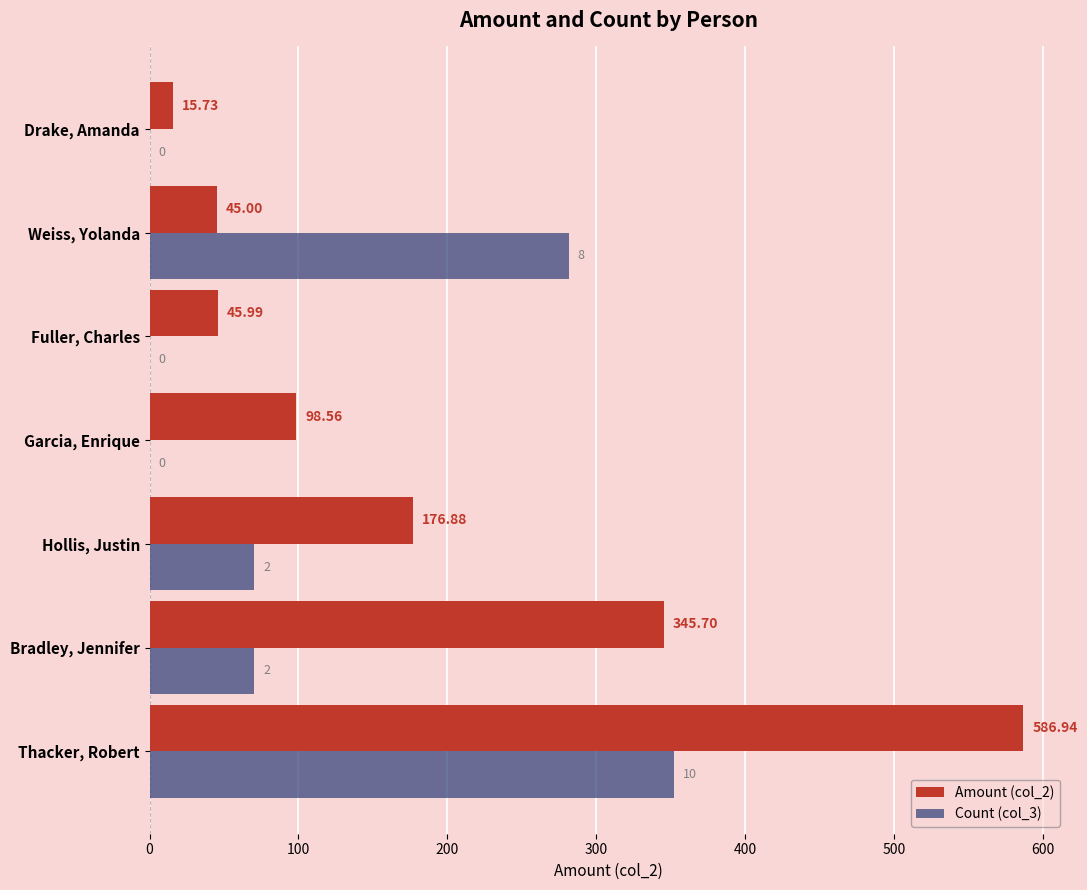

Which series changed the most between Garcia, Enrique and Drake, Amanda?

Amount (col_2)